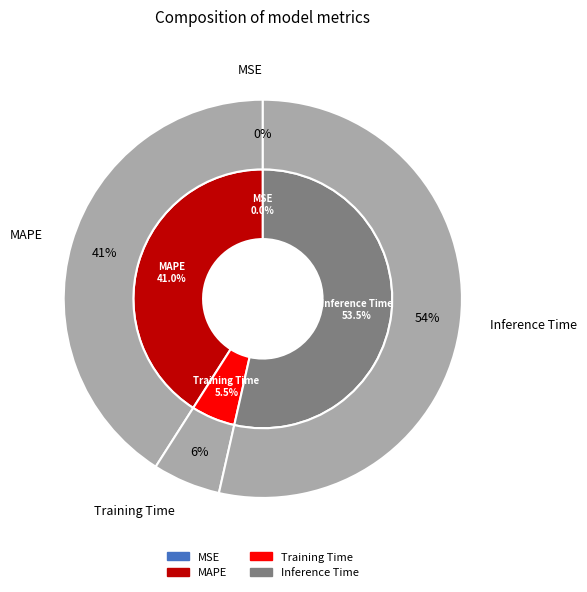

True or false: MAPE accounts for 41% of the total.

True